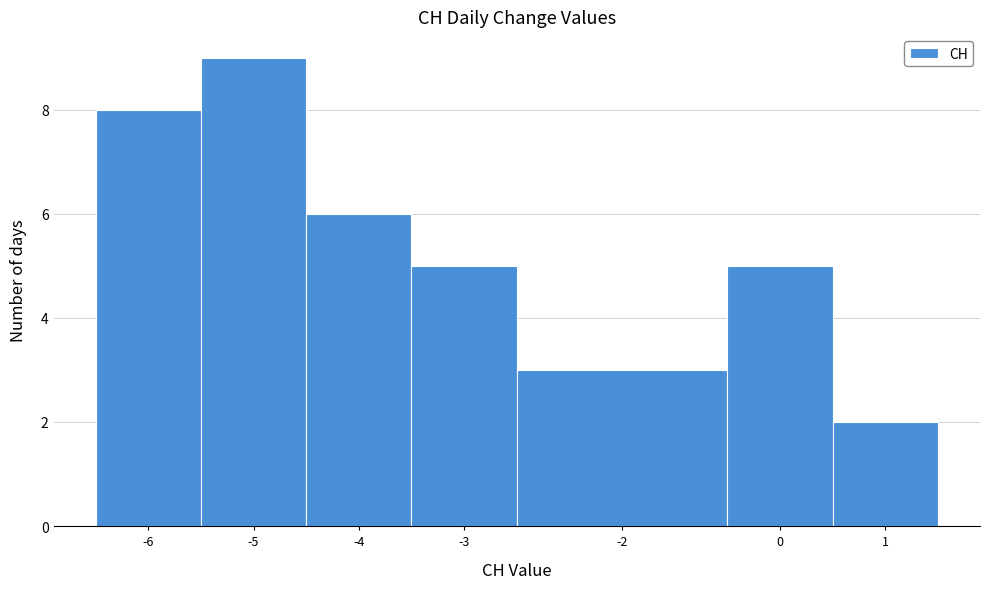

Reading right to left, transcribe all the data shown in this chart.

2	5	3	5	6	9	8